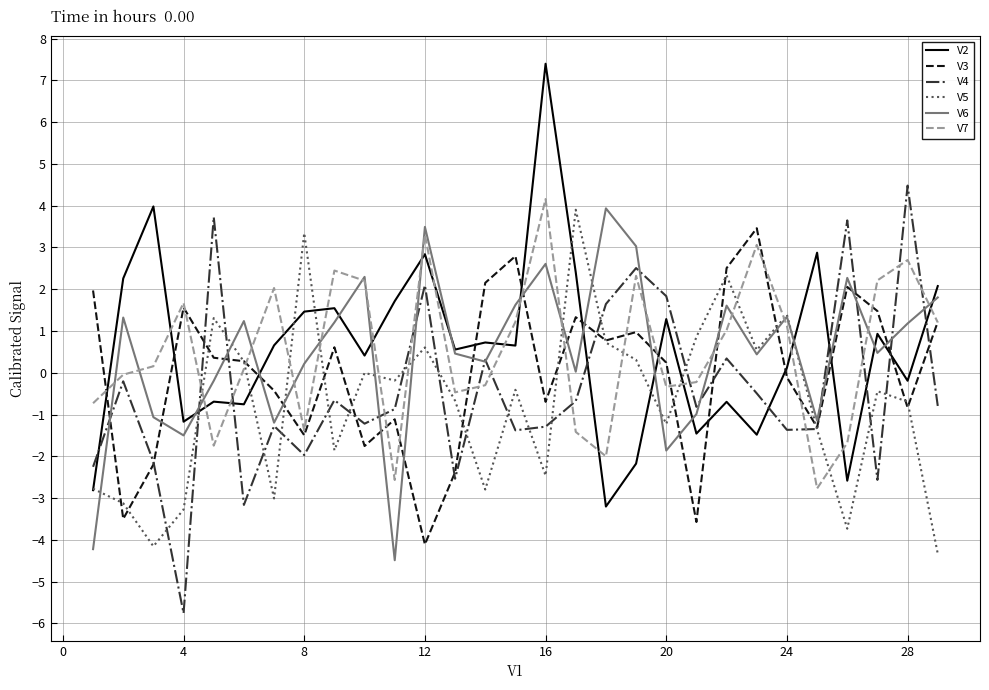

How many times do V4 and V3 cross each other?

12